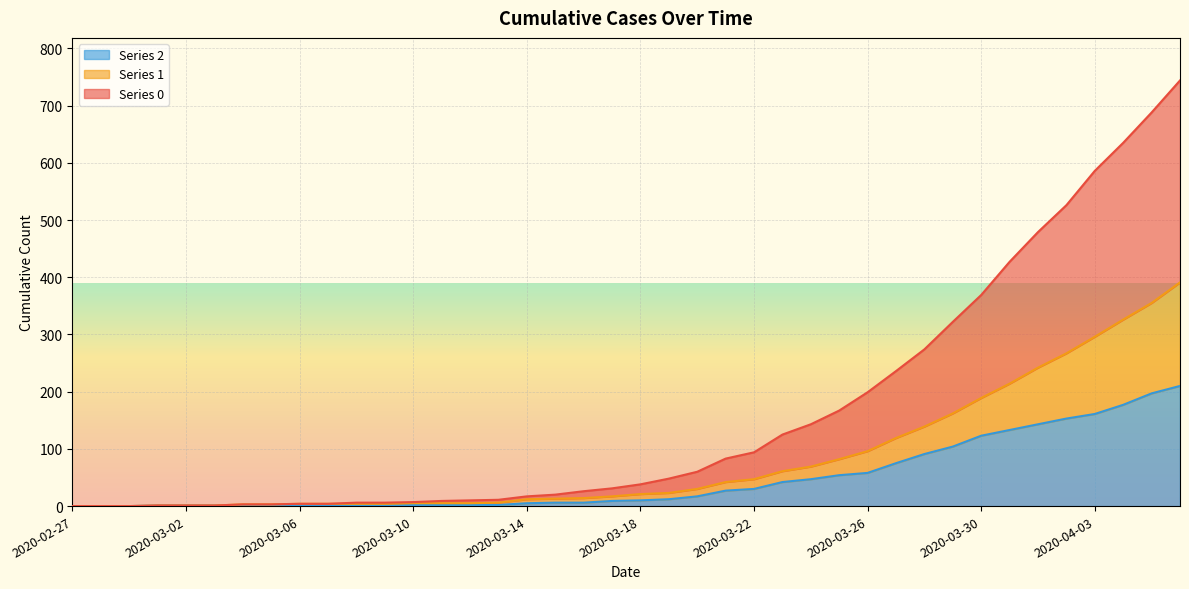

What is the total value across all series at 2020-03-03?

3